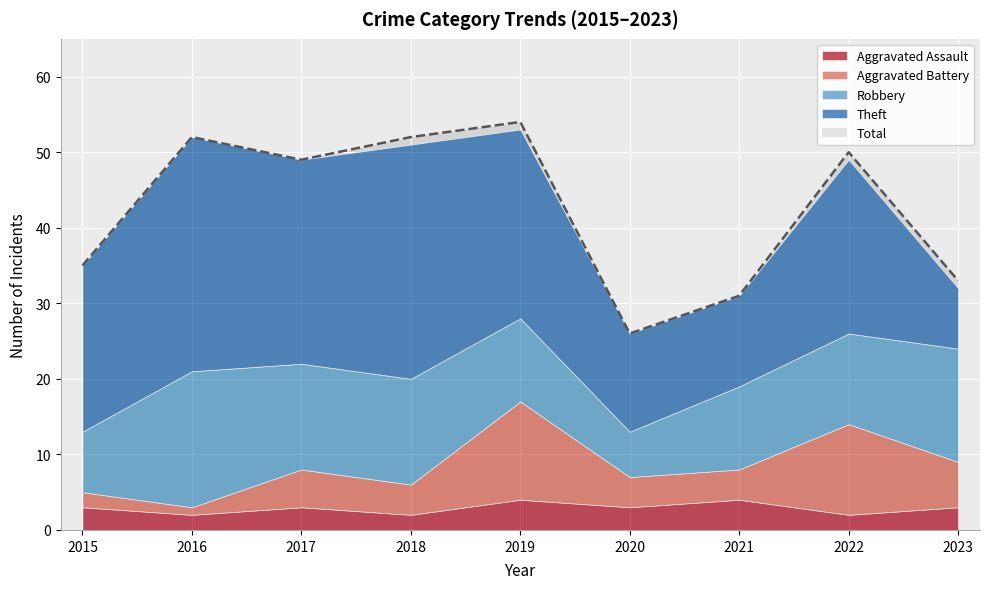

Reading right to left, what are all the values shown in this chart?

Aggravated Assault: 2023=3	2022=2	2021=4	2020=3	2019=4	2018=2	2017=3	2016=2	2015=3
Aggravated Battery: 2023=6	2022=12	2021=4	2020=4	2019=13	2018=4	2017=5	2016=1	2015=2
Robbery: 2023=15	2022=12	2021=11	2020=6	2019=11	2018=14	2017=14	2016=18	2015=8
Theft: 2023=8	2022=23	2021=12	2020=13	2019=25	2018=31	2017=27	2016=31	2015=22
Total: 2023=33	2022=50	2021=31	2020=26	2019=54	2018=52	2017=49	2016=52	2015=35